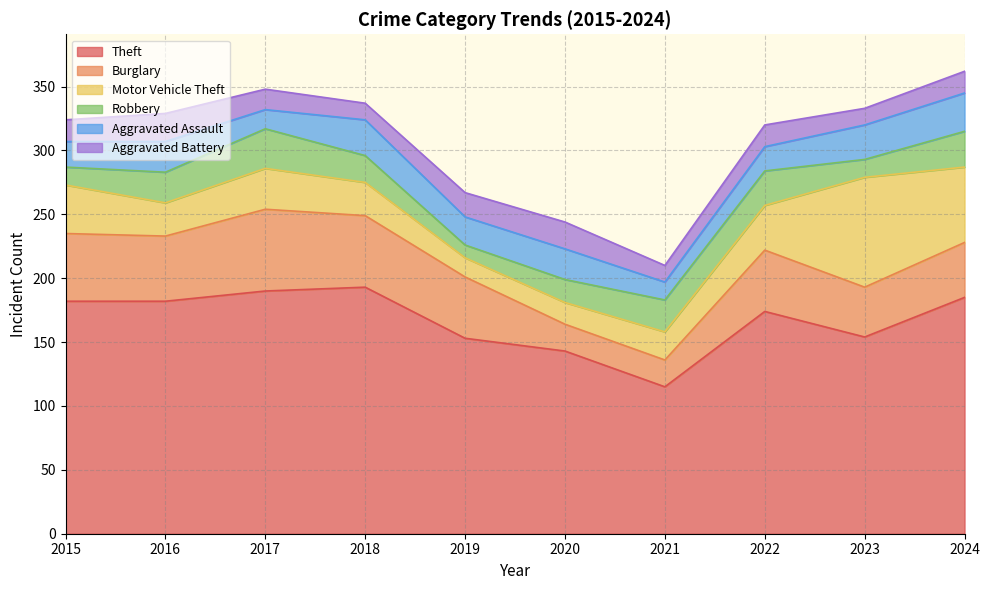

How many lines are shown in the chart?

6